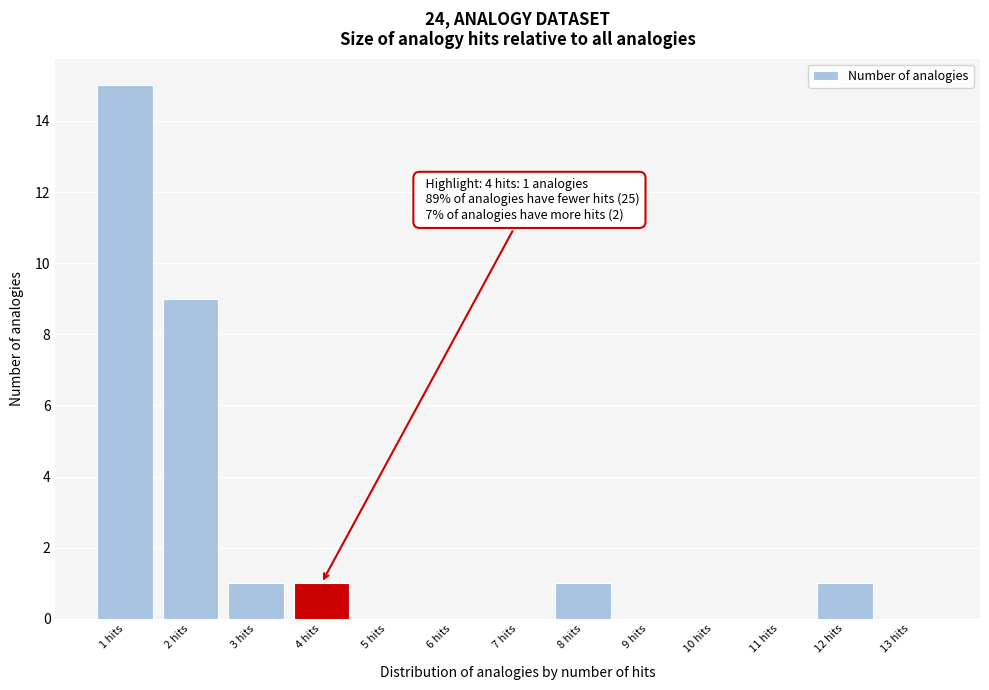

Which range on the x-axis has the tallest bar?

0.5 to 1.5